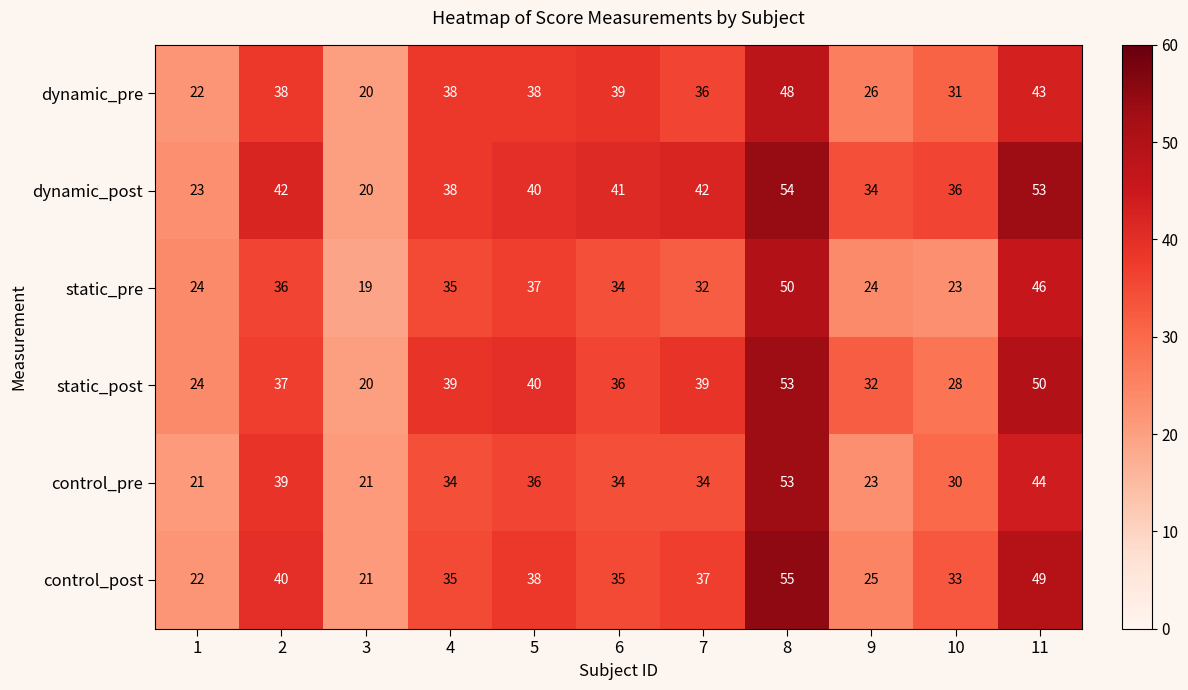

Is the value of dynamic_post at 8 greater than the value of dynamic_pre at 3?

Yes